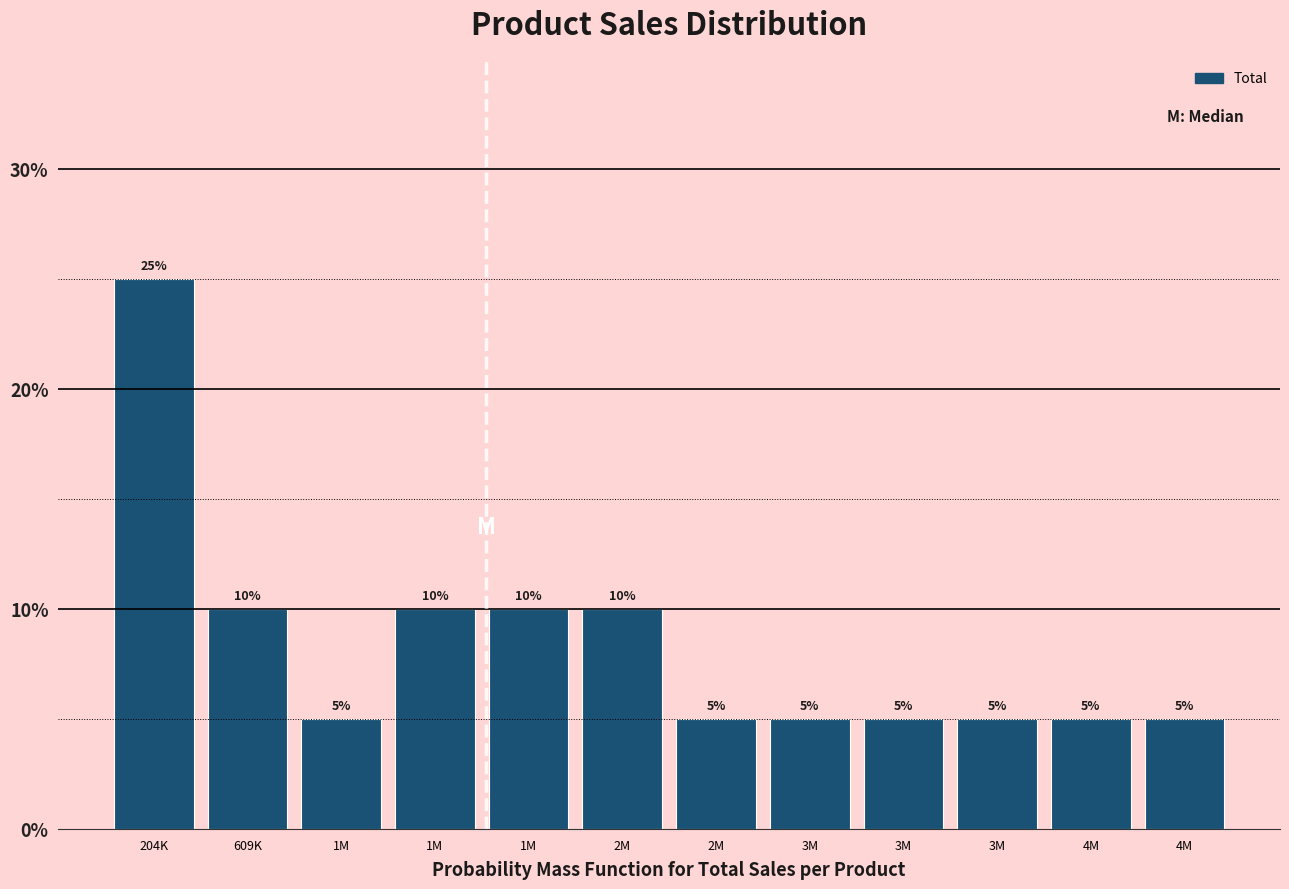

How many series are shown in this chart?

1